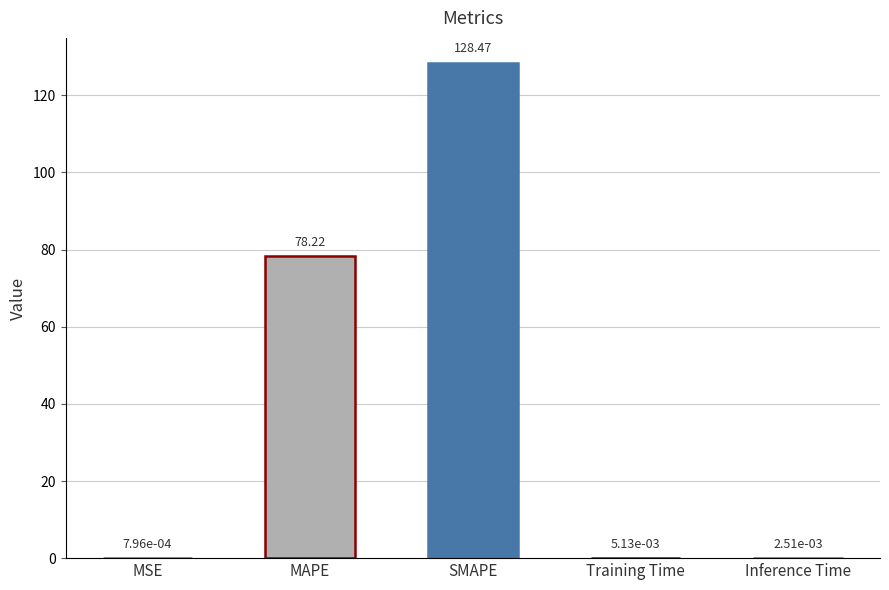

Where is the data nearest to the value 64?

MAPE